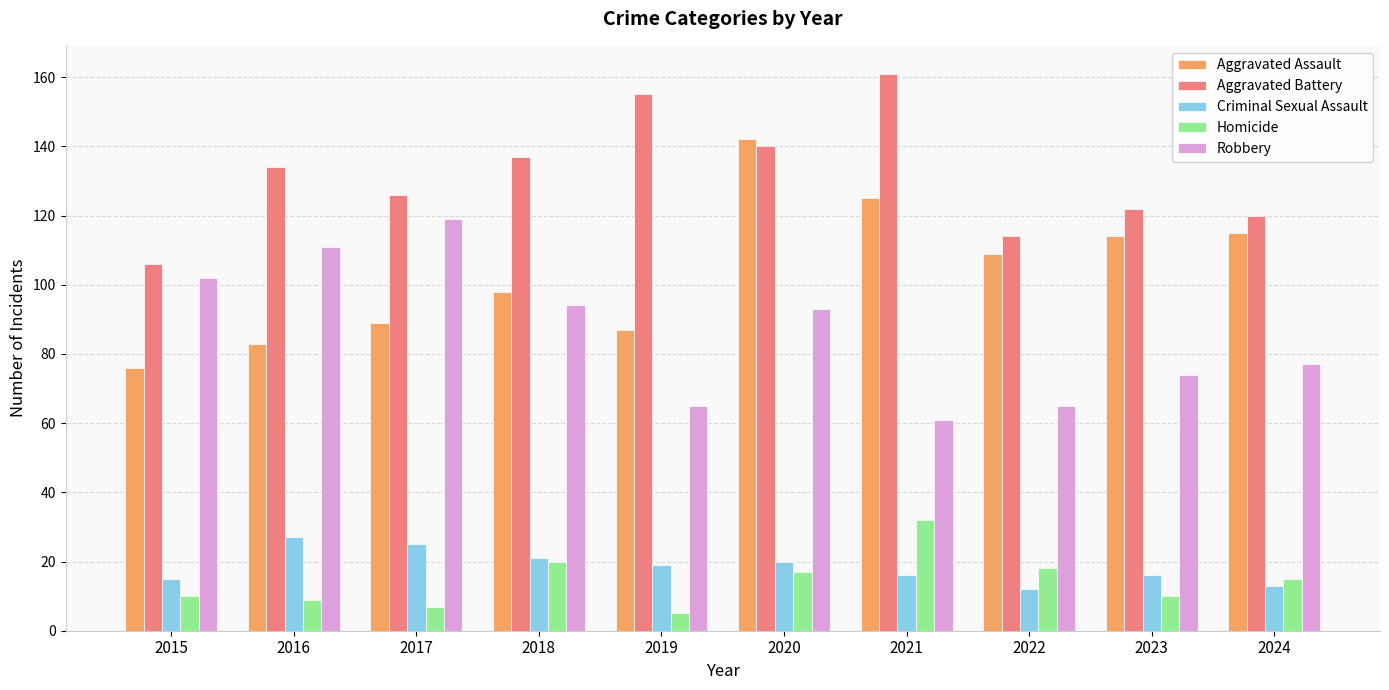

Are the bars horizontal?

No